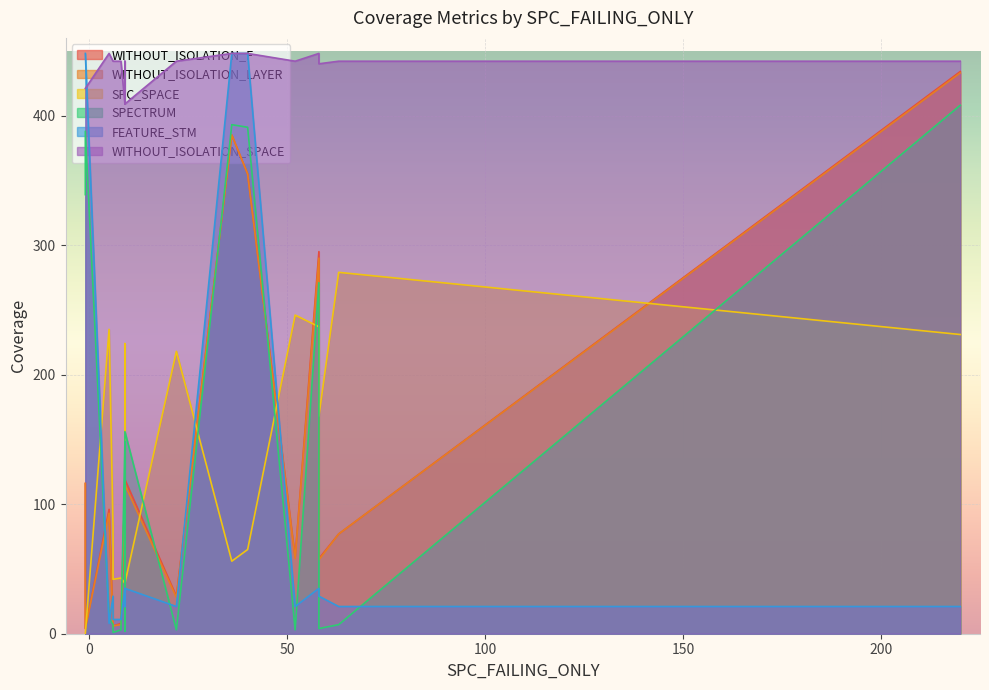

How many lines are shown in the chart?

6